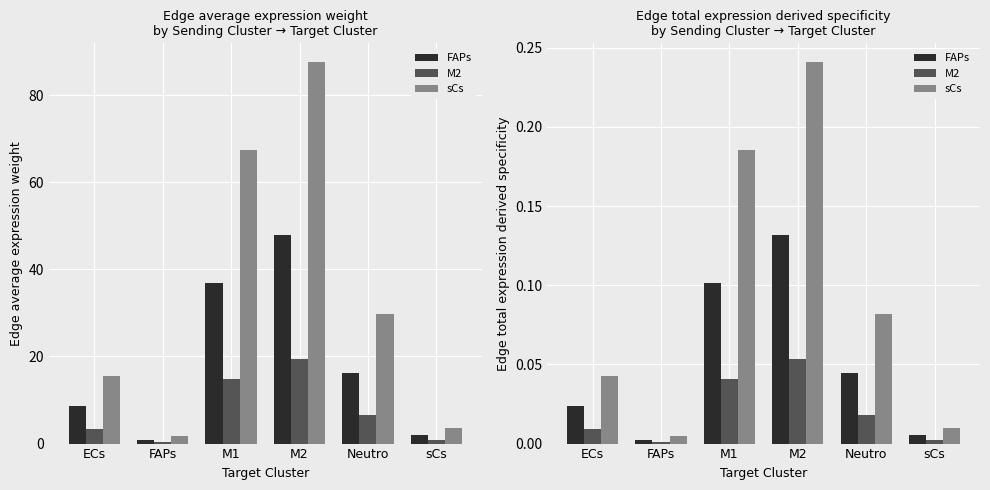

Rank the categories by FAPs value from highest to lowest.

M2, M1, Neutro, ECs, sCs, FAPs